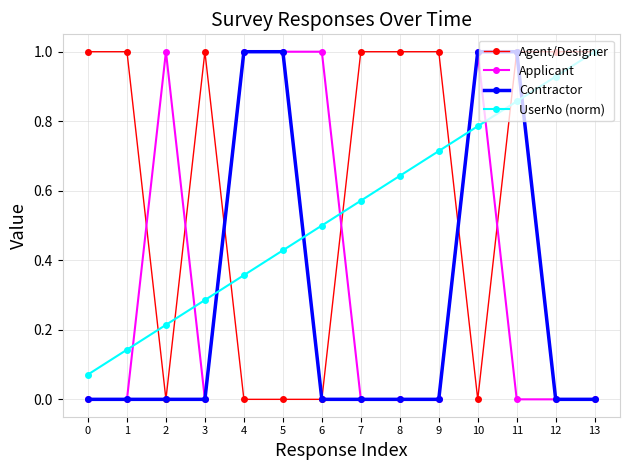

List the labels in order of UserNo (norm) value, smallest first.

0, 1, 2, 3, 4, 5, 6, 7, 8, 9, 10, 11, 12, 13